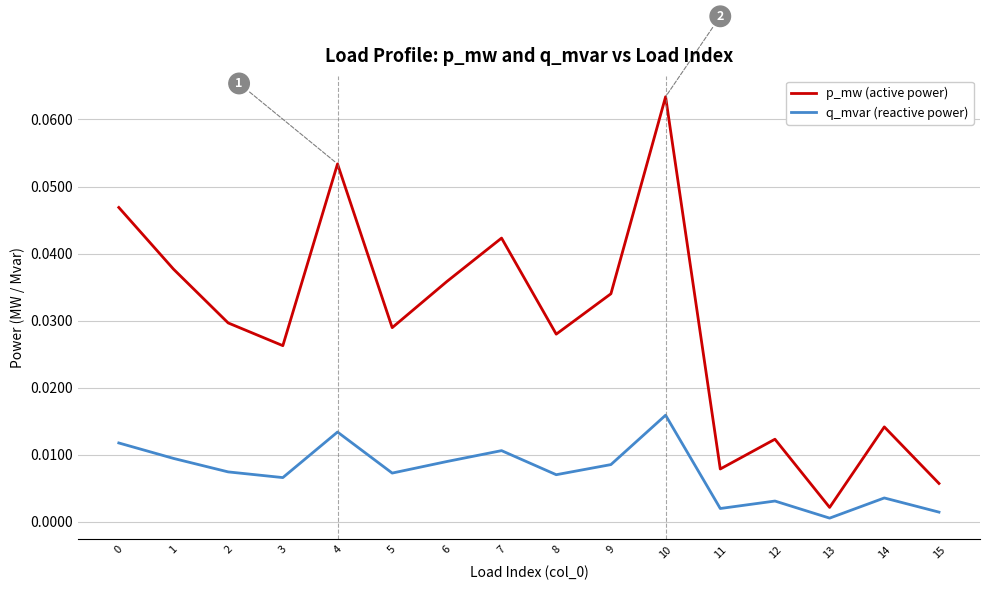

At 1, list the series in order from largest to smallest.

p_mw (active power), q_mvar (reactive power)